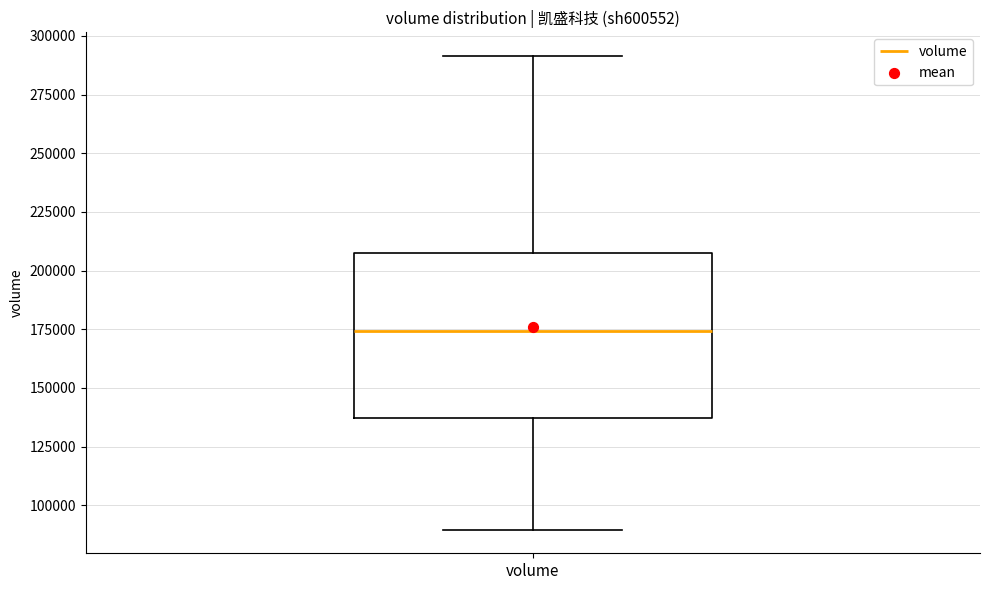

Transcribe this box plot: give where the median line is, the range the box spans, and where the two whiskers end, as read against the y-axis. The values are not printed on the chart, so give them approximately, as read against the axis.

median 175000, box 135000 to 205000, whiskers 90000 to 290000